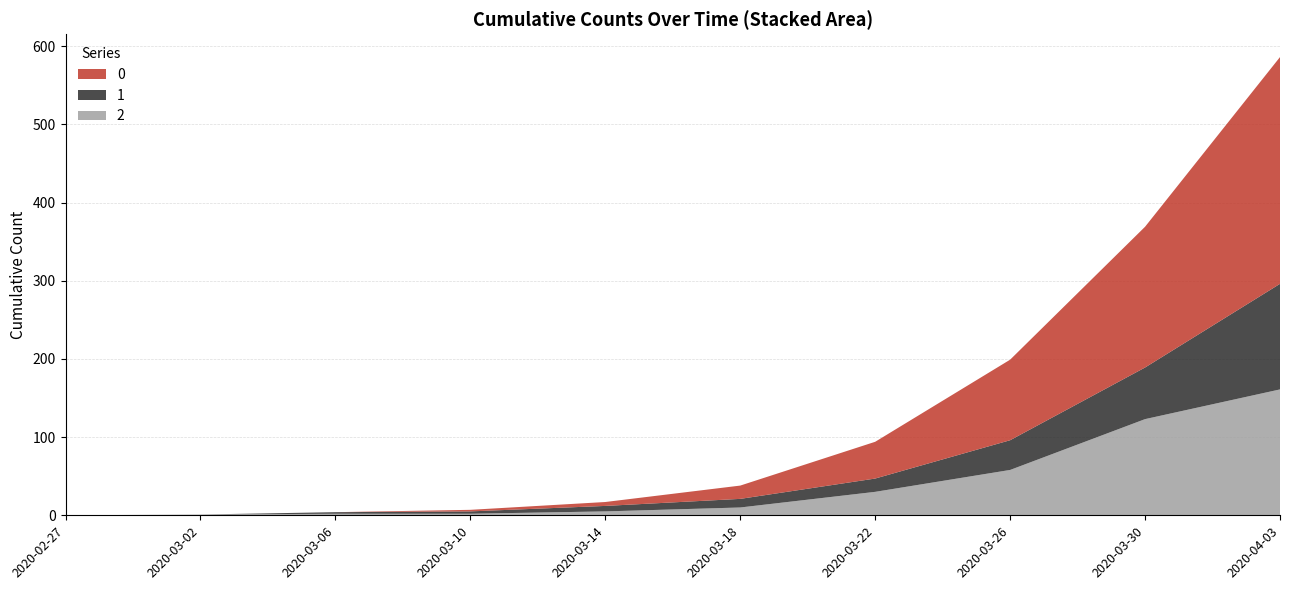

At which category is the sum across all series the highest?

2020-04-03